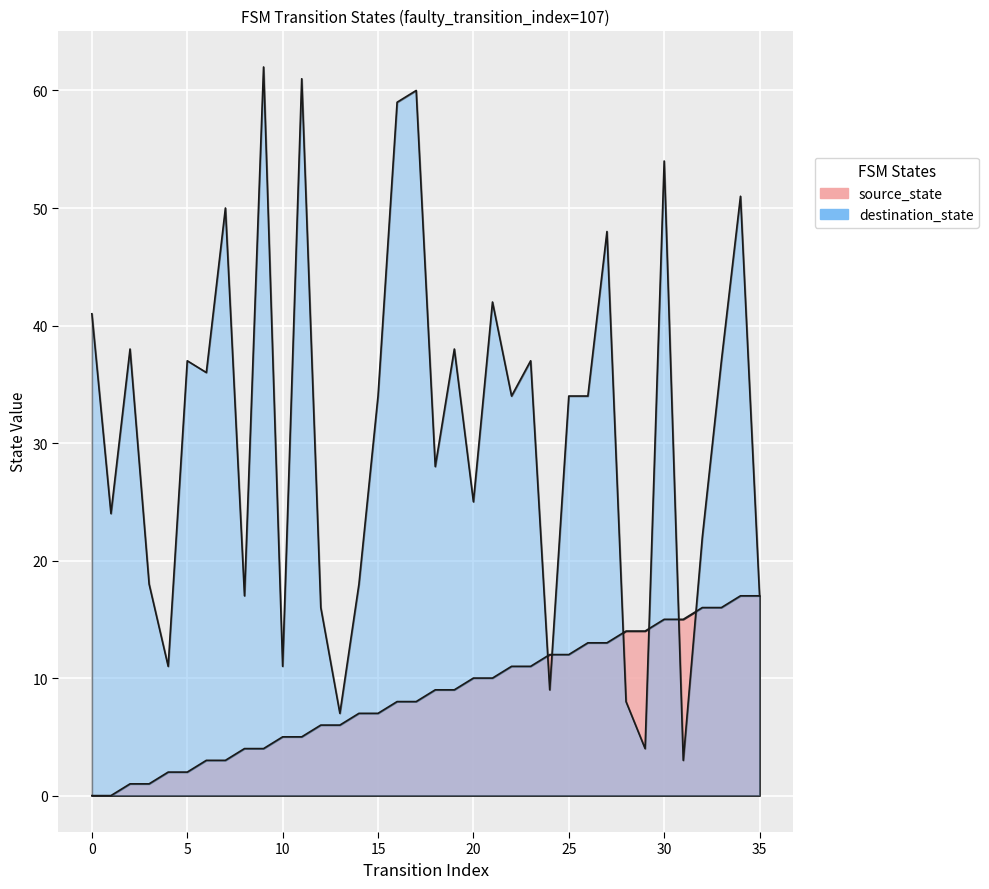

The value of destination_state at 12 is 16. True or false?

True